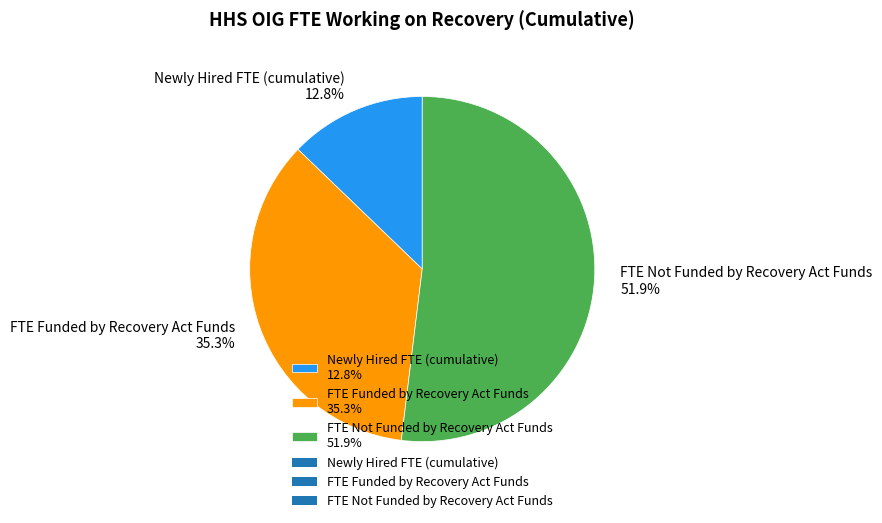

How much of the chart is everything except FTE Not Funded by Recovery Act Funds?

48.1%